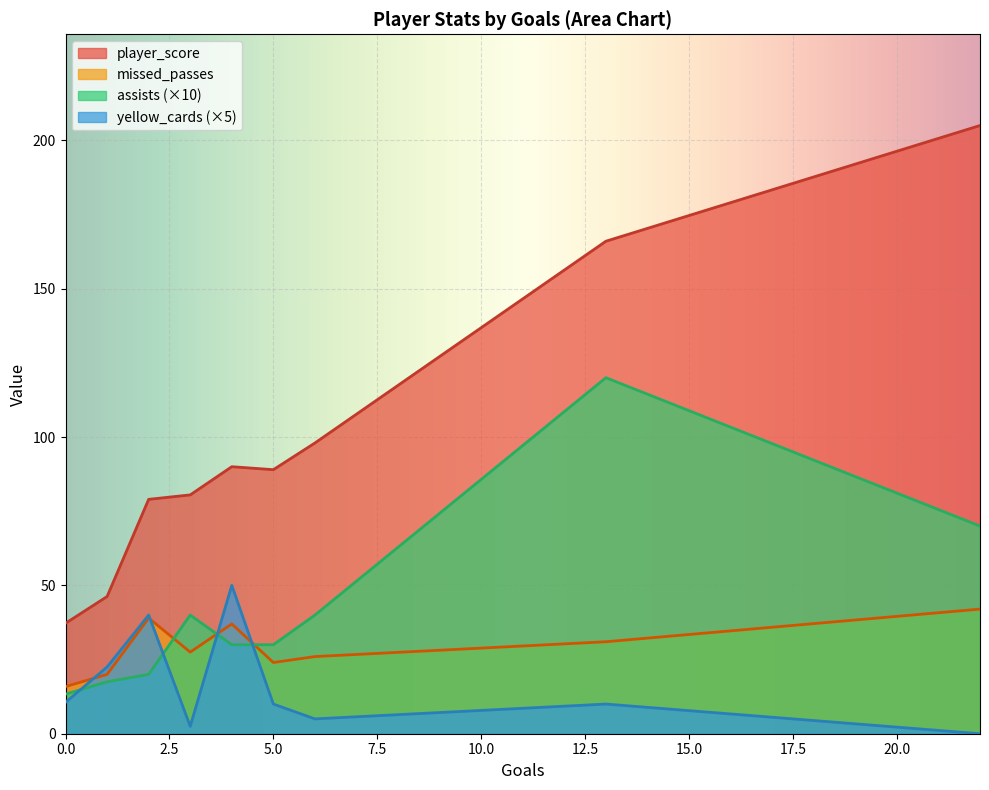

What is the total value across all series at 5.0?

153.0